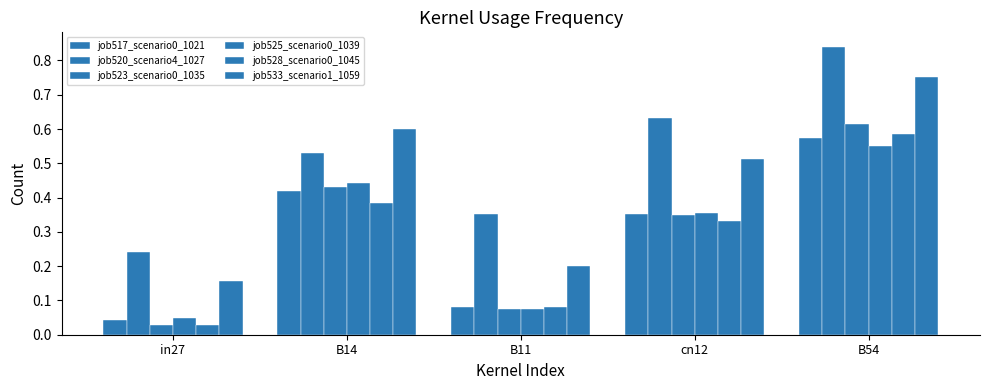

At which label does job528_scenario0_1045 reach its peak?

B54